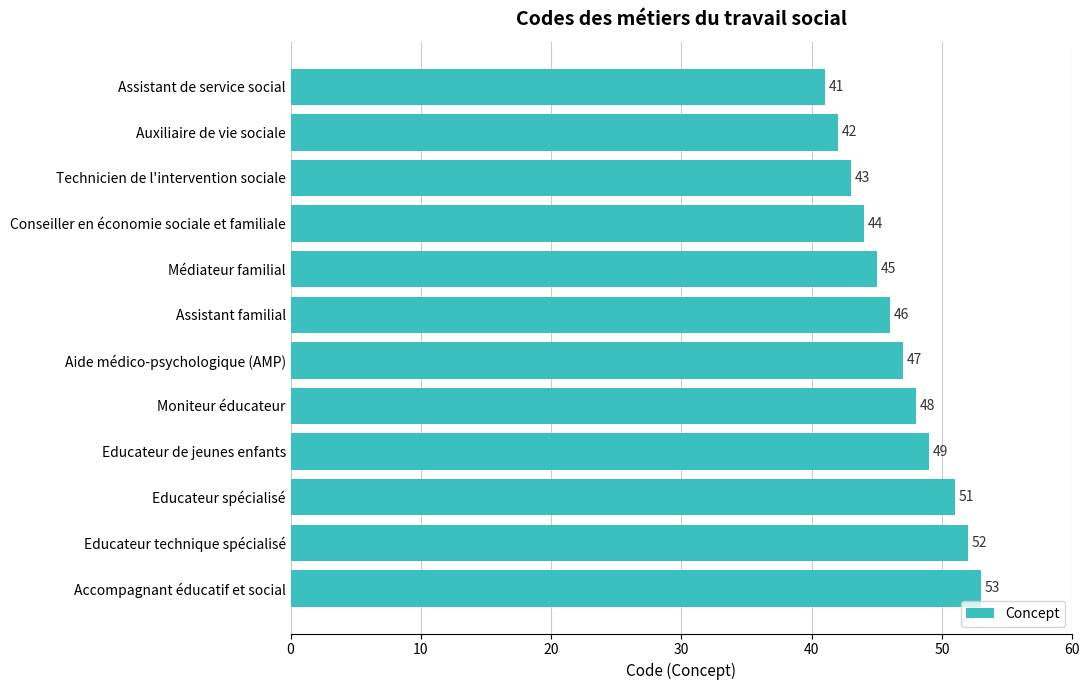

What is the maximum value shown in the chart?

53